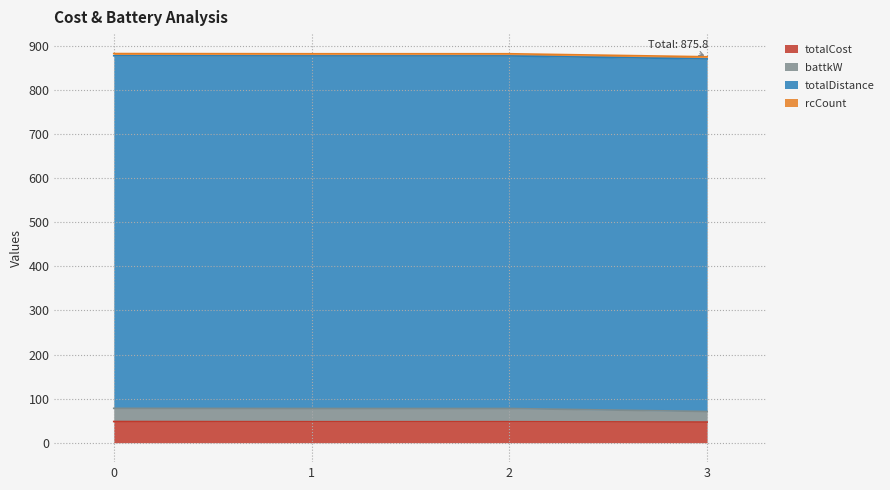

True or false: totalCost and battkW cross at least once.

False